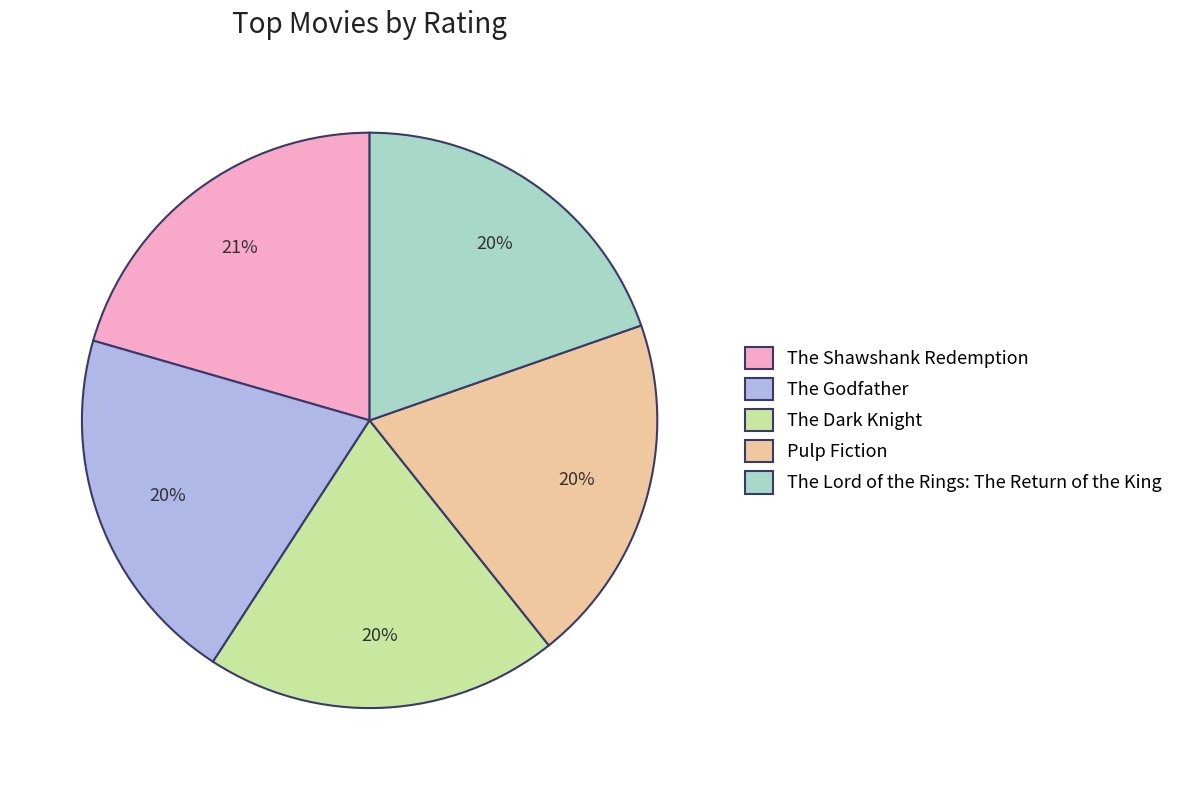

Between The Shawshank Redemption and The Lord of the Rings: The Return of the King, which is larger?

The Shawshank Redemption